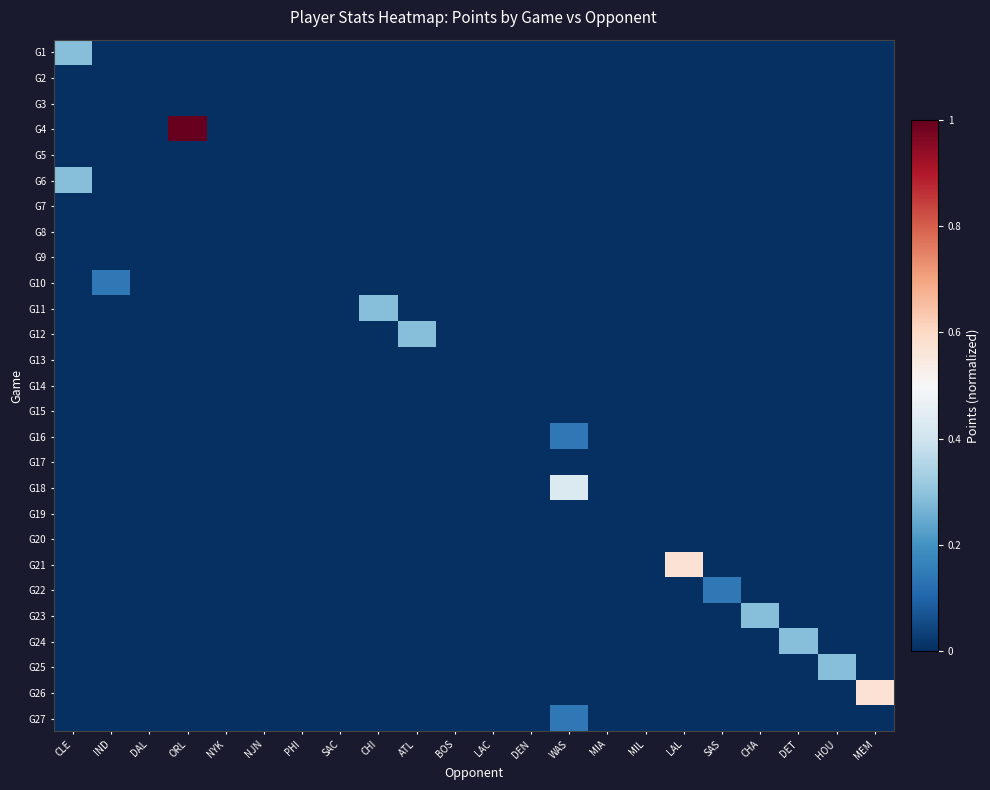

Reading left to right, transcribe all the data shown in this chart.

G1: CLE=0.3	IND=0.0	DAL=0.0	ORL=0.0	NYK=0.0	NJN=0.0	PHI=0.0	SAC=0.0	CHI=0.0	ATL=0.0	BOS=0.0	LAC=0.0	DEN=0.0	WAS=0.0	MIA=0.0	MIL=0.0	LAL=0.0	SAS=0.0	CHA=0.0	DET=0.0	HOU=0.0	MEM=0.0
G2: CLE=0.0	IND=0.0	DAL=0.0	ORL=0.0	NYK=0.0	NJN=0.0	PHI=0.0	SAC=0.0	CHI=0.0	ATL=0.0	BOS=0.0	LAC=0.0	DEN=0.0	WAS=0.0	MIA=0.0	MIL=0.0	LAL=0.0	SAS=0.0	CHA=0.0	DET=0.0	HOU=0.0	MEM=0.0
G3: CLE=0.0	IND=0.0	DAL=0.0	ORL=0.0	NYK=0.0	NJN=0.0	PHI=0.0	SAC=0.0	CHI=0.0	ATL=0.0	BOS=0.0	LAC=0.0	DEN=0.0	WAS=0.0	MIA=0.0	MIL=0.0	LAL=0.0	SAS=0.0	CHA=0.0	DET=0.0	HOU=0.0	MEM=0.0
G4: CLE=0.0	IND=0.0	DAL=0.0	ORL=1.0	NYK=0.0	NJN=0.0	PHI=0.0	SAC=0.0	CHI=0.0	ATL=0.0	BOS=0.0	LAC=0.0	DEN=0.0	WAS=0.0	MIA=0.0	MIL=0.0	LAL=0.0	SAS=0.0	CHA=0.0	DET=0.0	HOU=0.0	MEM=0.0
G5: CLE=0.0	IND=0.0	DAL=0.0	ORL=0.0	NYK=0.0	NJN=0.0	PHI=0.0	SAC=0.0	CHI=0.0	ATL=0.0	BOS=0.0	LAC=0.0	DEN=0.0	WAS=0.0	MIA=0.0	MIL=0.0	LAL=0.0	SAS=0.0	CHA=0.0	DET=0.0	HOU=0.0	MEM=0.0
G6: CLE=0.3	IND=0.0	DAL=0.0	ORL=0.0	NYK=0.0	NJN=0.0	PHI=0.0	SAC=0.0	CHI=0.0	ATL=0.0	BOS=0.0	LAC=0.0	DEN=0.0	WAS=0.0	MIA=0.0	MIL=0.0	LAL=0.0	SAS=0.0	CHA=0.0	DET=0.0	HOU=0.0	MEM=0.0
G7: CLE=0.0	IND=0.0	DAL=0.0	ORL=0.0	NYK=0.0	NJN=0.0	PHI=0.0	SAC=0.0	CHI=0.0	ATL=0.0	BOS=0.0	LAC=0.0	DEN=0.0	WAS=0.0	MIA=0.0	MIL=0.0	LAL=0.0	SAS=0.0	CHA=0.0	DET=0.0	HOU=0.0	MEM=0.0
G8: CLE=0.0	IND=0.0	DAL=0.0	ORL=0.0	NYK=0.0	NJN=0.0	PHI=0.0	SAC=0.0	CHI=0.0	ATL=0.0	BOS=0.0	LAC=0.0	DEN=0.0	WAS=0.0	MIA=0.0	MIL=0.0	LAL=0.0	SAS=0.0	CHA=0.0	DET=0.0	HOU=0.0	MEM=0.0
G9: CLE=0.0	IND=0.0	DAL=0.0	ORL=0.0	NYK=0.0	NJN=0.0	PHI=0.0	SAC=0.0	CHI=0.0	ATL=0.0	BOS=0.0	LAC=0.0	DEN=0.0	WAS=0.0	MIA=0.0	MIL=0.0	LAL=0.0	SAS=0.0	CHA=0.0	DET=0.0	HOU=0.0	MEM=0.0
G10: CLE=0.0	IND=0.1	DAL=0.0	ORL=0.0	NYK=0.0	NJN=0.0	PHI=0.0	SAC=0.0	CHI=0.0	ATL=0.0	BOS=0.0	LAC=0.0	DEN=0.0	WAS=0.0	MIA=0.0	MIL=0.0	LAL=0.0	SAS=0.0	CHA=0.0	DET=0.0	HOU=0.0	MEM=0.0
G11: CLE=0.0	IND=0.0	DAL=0.0	ORL=0.0	NYK=0.0	NJN=0.0	PHI=0.0	SAC=0.0	CHI=0.3	ATL=0.0	BOS=0.0	LAC=0.0	DEN=0.0	WAS=0.0	MIA=0.0	MIL=0.0	LAL=0.0	SAS=0.0	CHA=0.0	DET=0.0	HOU=0.0	MEM=0.0
G12: CLE=0.0	IND=0.0	DAL=0.0	ORL=0.0	NYK=0.0	NJN=0.0	PHI=0.0	SAC=0.0	CHI=0.0	ATL=0.3	BOS=0.0	LAC=0.0	DEN=0.0	WAS=0.0	MIA=0.0	MIL=0.0	LAL=0.0	SAS=0.0	CHA=0.0	DET=0.0	HOU=0.0	MEM=0.0
G13: CLE=0.0	IND=0.0	DAL=0.0	ORL=0.0	NYK=0.0	NJN=0.0	PHI=0.0	SAC=0.0	CHI=0.0	ATL=0.0	BOS=0.0	LAC=0.0	DEN=0.0	WAS=0.0	MIA=0.0	MIL=0.0	LAL=0.0	SAS=0.0	CHA=0.0	DET=0.0	HOU=0.0	MEM=0.0
G14: CLE=0.0	IND=0.0	DAL=0.0	ORL=0.0	NYK=0.0	NJN=0.0	PHI=0.0	SAC=0.0	CHI=0.0	ATL=0.0	BOS=0.0	LAC=0.0	DEN=0.0	WAS=0.0	MIA=0.0	MIL=0.0	LAL=0.0	SAS=0.0	CHA=0.0	DET=0.0	HOU=0.0	MEM=0.0
G15: CLE=0.0	IND=0.0	DAL=0.0	ORL=0.0	NYK=0.0	NJN=0.0	PHI=0.0	SAC=0.0	CHI=0.0	ATL=0.0	BOS=0.0	LAC=0.0	DEN=0.0	WAS=0.0	MIA=0.0	MIL=0.0	LAL=0.0	SAS=0.0	CHA=0.0	DET=0.0	HOU=0.0	MEM=0.0
G16: CLE=0.0	IND=0.0	DAL=0.0	ORL=0.0	NYK=0.0	NJN=0.0	PHI=0.0	SAC=0.0	CHI=0.0	ATL=0.0	BOS=0.0	LAC=0.0	DEN=0.0	WAS=0.1	MIA=0.0	MIL=0.0	LAL=0.0	SAS=0.0	CHA=0.0	DET=0.0	HOU=0.0	MEM=0.0
G17: CLE=0.0	IND=0.0	DAL=0.0	ORL=0.0	NYK=0.0	NJN=0.0	PHI=0.0	SAC=0.0	CHI=0.0	ATL=0.0	BOS=0.0	LAC=0.0	DEN=0.0	WAS=0.0	MIA=0.0	MIL=0.0	LAL=0.0	SAS=0.0	CHA=0.0	DET=0.0	HOU=0.0	MEM=0.0
G18: CLE=0.0	IND=0.0	DAL=0.0	ORL=0.0	NYK=0.0	NJN=0.0	PHI=0.0	SAC=0.0	CHI=0.0	ATL=0.0	BOS=0.0	LAC=0.0	DEN=0.0	WAS=0.4	MIA=0.0	MIL=0.0	LAL=0.0	SAS=0.0	CHA=0.0	DET=0.0	HOU=0.0	MEM=0.0
G19: CLE=0.0	IND=0.0	DAL=0.0	ORL=0.0	NYK=0.0	NJN=0.0	PHI=0.0	SAC=0.0	CHI=0.0	ATL=0.0	BOS=0.0	LAC=0.0	DEN=0.0	WAS=0.0	MIA=0.0	MIL=0.0	LAL=0.0	SAS=0.0	CHA=0.0	DET=0.0	HOU=0.0	MEM=0.0
G20: CLE=0.0	IND=0.0	DAL=0.0	ORL=0.0	NYK=0.0	NJN=0.0	PHI=0.0	SAC=0.0	CHI=0.0	ATL=0.0	BOS=0.0	LAC=0.0	DEN=0.0	WAS=0.0	MIA=0.0	MIL=0.0	LAL=0.0	SAS=0.0	CHA=0.0	DET=0.0	HOU=0.0	MEM=0.0
G21: CLE=0.0	IND=0.0	DAL=0.0	ORL=0.0	NYK=0.0	NJN=0.0	PHI=0.0	SAC=0.0	CHI=0.0	ATL=0.0	BOS=0.0	LAC=0.0	DEN=0.0	WAS=0.0	MIA=0.0	MIL=0.0	LAL=0.6	SAS=0.0	CHA=0.0	DET=0.0	HOU=0.0	MEM=0.0
G22: CLE=0.0	IND=0.0	DAL=0.0	ORL=0.0	NYK=0.0	NJN=0.0	PHI=0.0	SAC=0.0	CHI=0.0	ATL=0.0	BOS=0.0	LAC=0.0	DEN=0.0	WAS=0.0	MIA=0.0	MIL=0.0	LAL=0.0	SAS=0.1	CHA=0.0	DET=0.0	HOU=0.0	MEM=0.0
G23: CLE=0.0	IND=0.0	DAL=0.0	ORL=0.0	NYK=0.0	NJN=0.0	PHI=0.0	SAC=0.0	CHI=0.0	ATL=0.0	BOS=0.0	LAC=0.0	DEN=0.0	WAS=0.0	MIA=0.0	MIL=0.0	LAL=0.0	SAS=0.0	CHA=0.3	DET=0.0	HOU=0.0	MEM=0.0
G24: CLE=0.0	IND=0.0	DAL=0.0	ORL=0.0	NYK=0.0	NJN=0.0	PHI=0.0	SAC=0.0	CHI=0.0	ATL=0.0	BOS=0.0	LAC=0.0	DEN=0.0	WAS=0.0	MIA=0.0	MIL=0.0	LAL=0.0	SAS=0.0	CHA=0.0	DET=0.3	HOU=0.0	MEM=0.0
G25: CLE=0.0	IND=0.0	DAL=0.0	ORL=0.0	NYK=0.0	NJN=0.0	PHI=0.0	SAC=0.0	CHI=0.0	ATL=0.0	BOS=0.0	LAC=0.0	DEN=0.0	WAS=0.0	MIA=0.0	MIL=0.0	LAL=0.0	SAS=0.0	CHA=0.0	DET=0.0	HOU=0.3	MEM=0.0
G26: CLE=0.0	IND=0.0	DAL=0.0	ORL=0.0	NYK=0.0	NJN=0.0	PHI=0.0	SAC=0.0	CHI=0.0	ATL=0.0	BOS=0.0	LAC=0.0	DEN=0.0	WAS=0.0	MIA=0.0	MIL=0.0	LAL=0.0	SAS=0.0	CHA=0.0	DET=0.0	HOU=0.0	MEM=0.6
G27: CLE=0.0	IND=0.0	DAL=0.0	ORL=0.0	NYK=0.0	NJN=0.0	PHI=0.0	SAC=0.0	CHI=0.0	ATL=0.0	BOS=0.0	LAC=0.0	DEN=0.0	WAS=0.1	MIA=0.0	MIL=0.0	LAL=0.0	SAS=0.0	CHA=0.0	DET=0.0	HOU=0.0	MEM=0.0